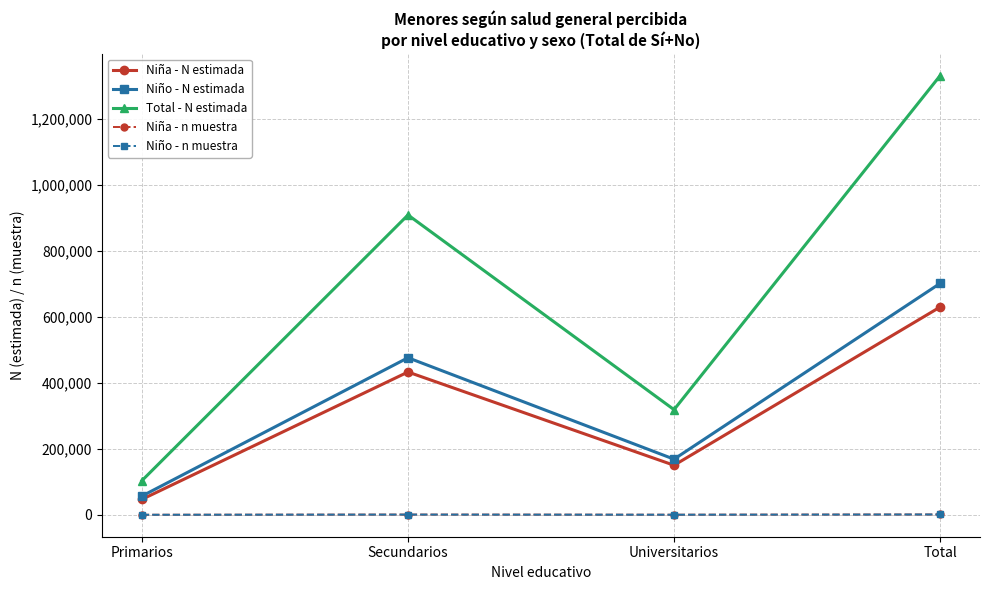

Is it true that Niña - N estimada equals 432448 at Secundarios?

True